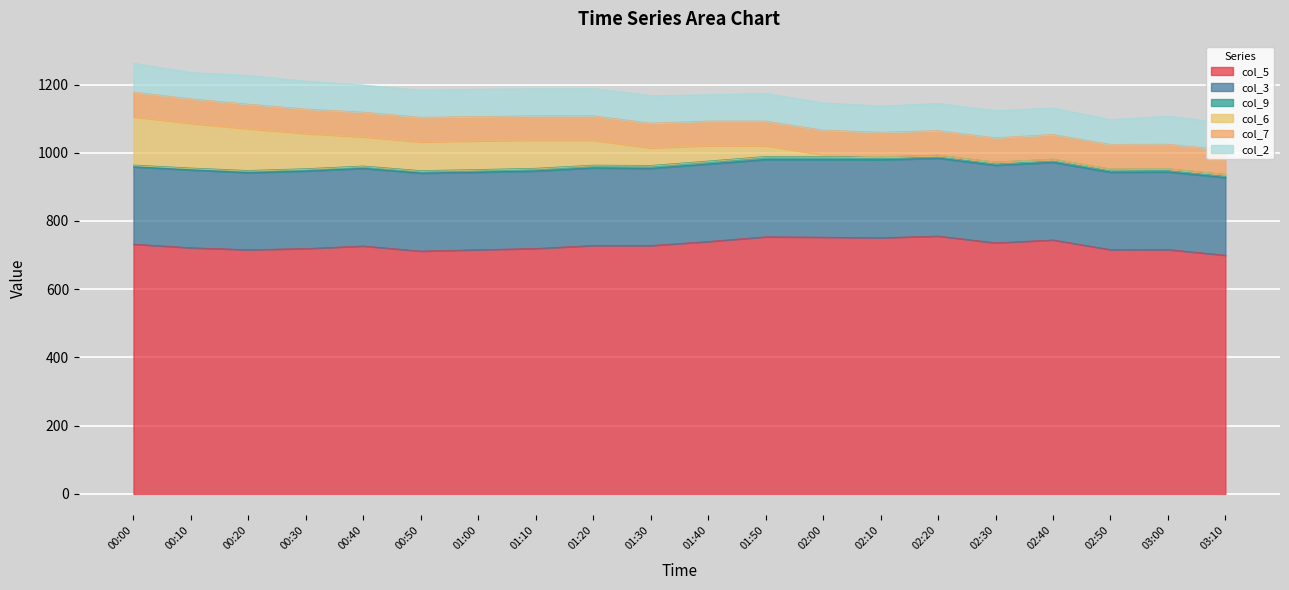

Read the col_3 value at 01:20.

227.6